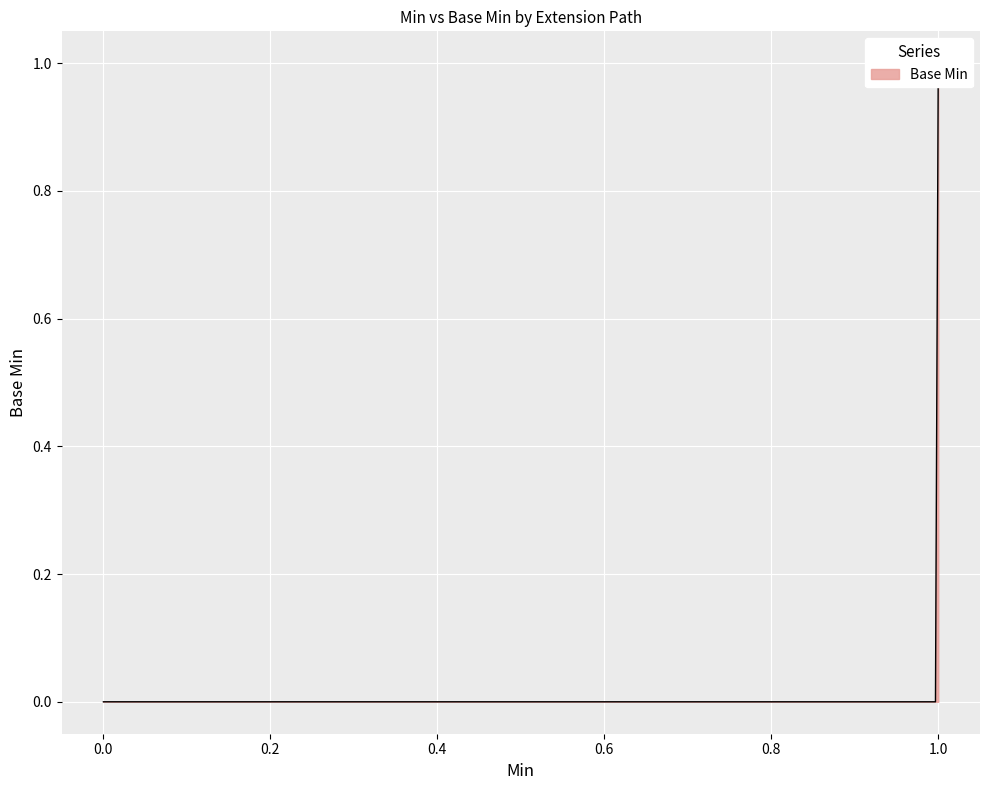

Read the value at Extension.url.

1